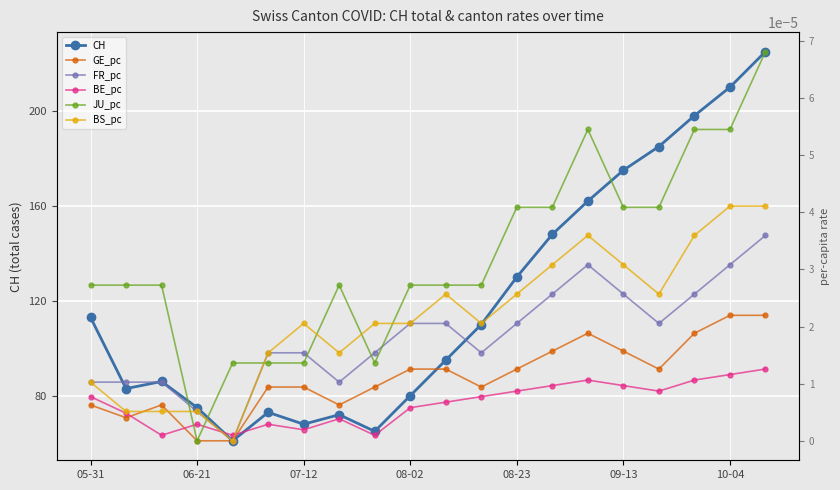

Which series has the largest total across all categories?

CH